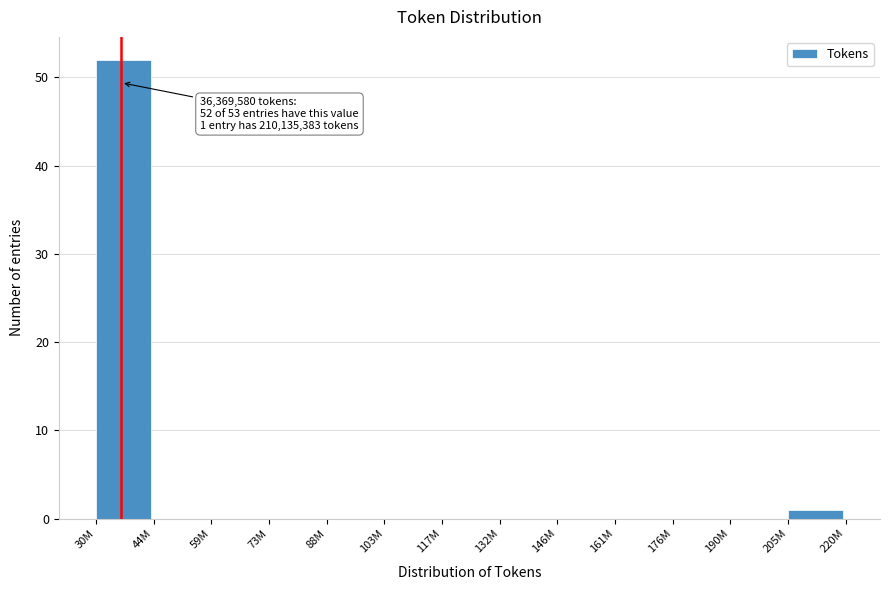

Reading left to right, transcribe all the data shown in this chart.

30M=52	44M=0	59M=0	73M=0	88M=0	103M=0	117M=0	132M=0	146M=0	161M=0	176M=0	190M=0	205M=1